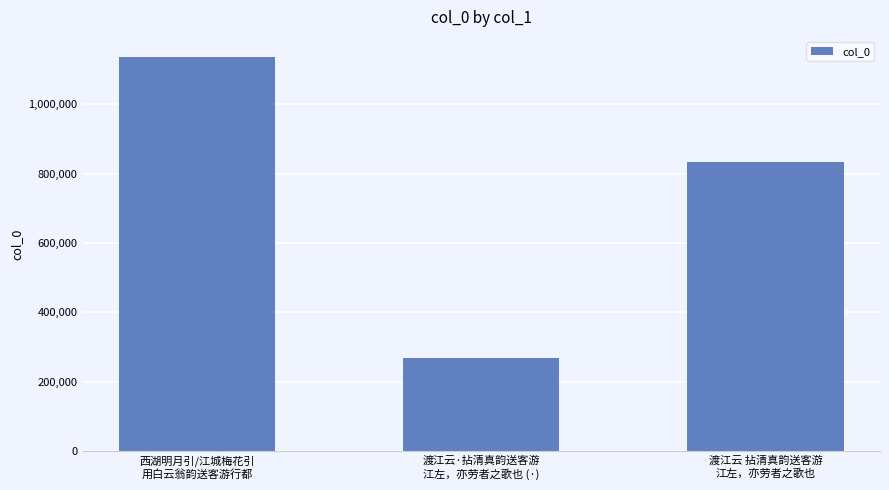

At which label is the value closest to 702393?

渡江云 拈清真韵送客游
江左，亦劳者之歌也